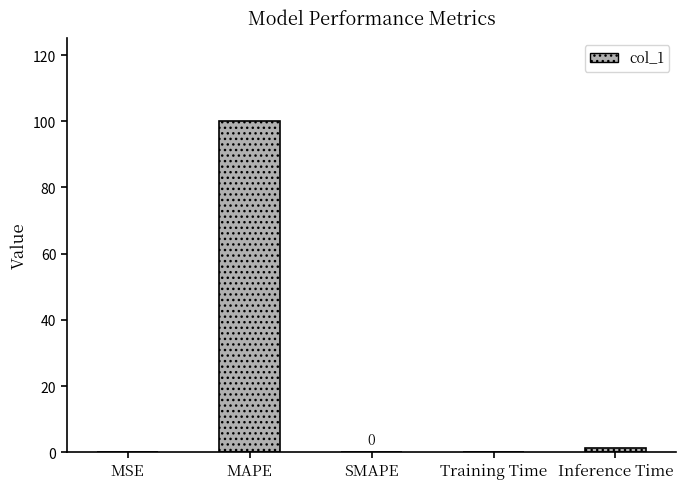

What is the average value?

20.3